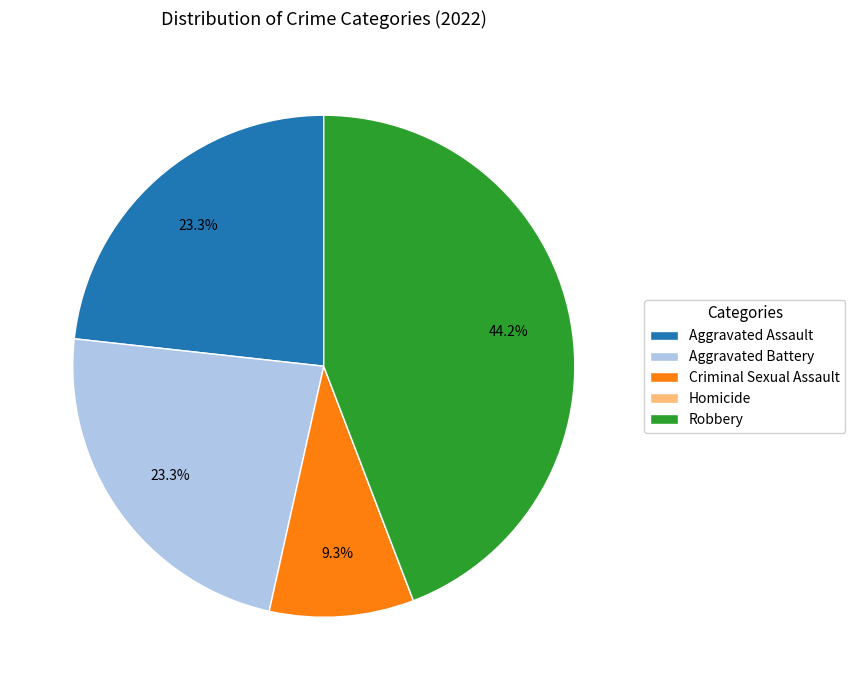

To the nearest percent, what is the combined percentage of Aggravated Battery and Criminal Sexual Assault?

33%